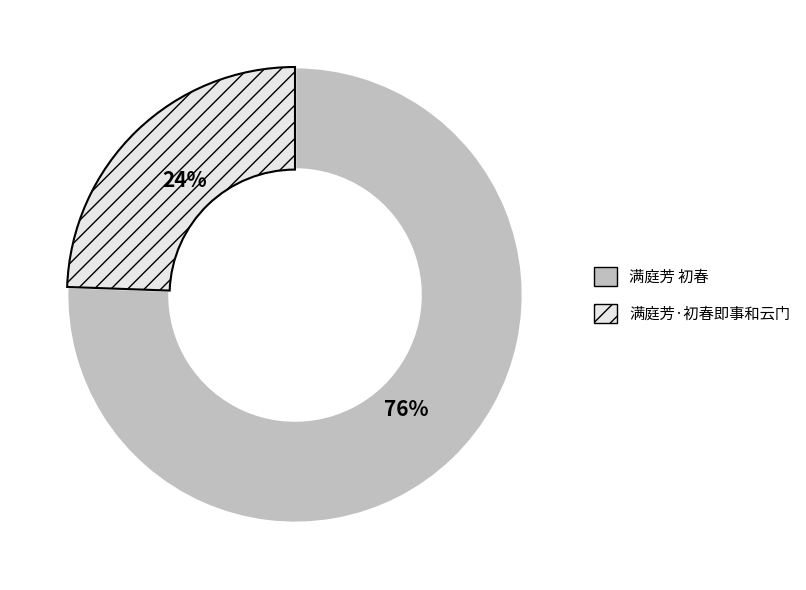

To the nearest percent, what is the average slice percentage?

50%